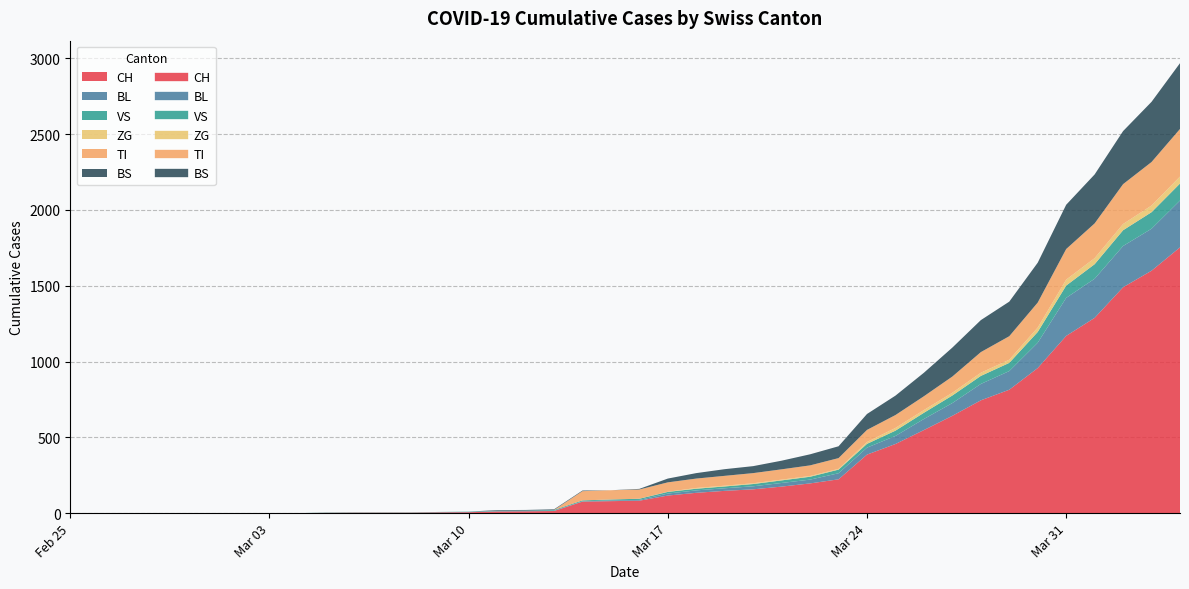

What is the difference between the TI values at 2020-03-04 and 2020-03-15?

61